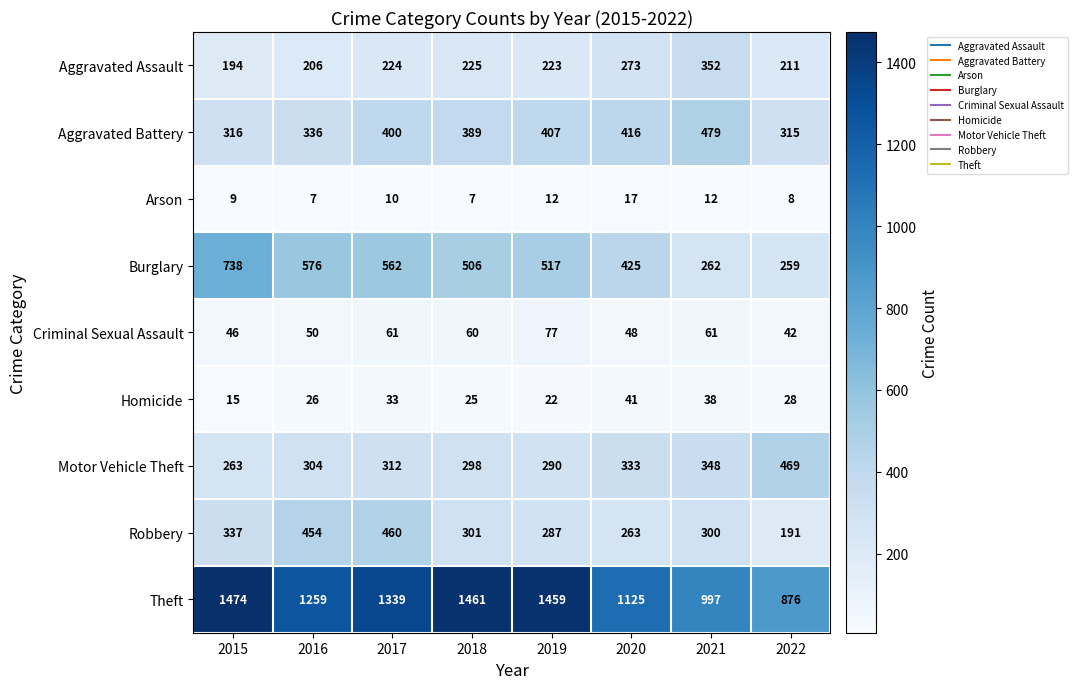

List the series in order of their peak value, lowest first.

Arson, Homicide, Criminal Sexual Assault, Aggravated Assault, Robbery, Motor Vehicle Theft, Aggravated Battery, Burglary, Theft